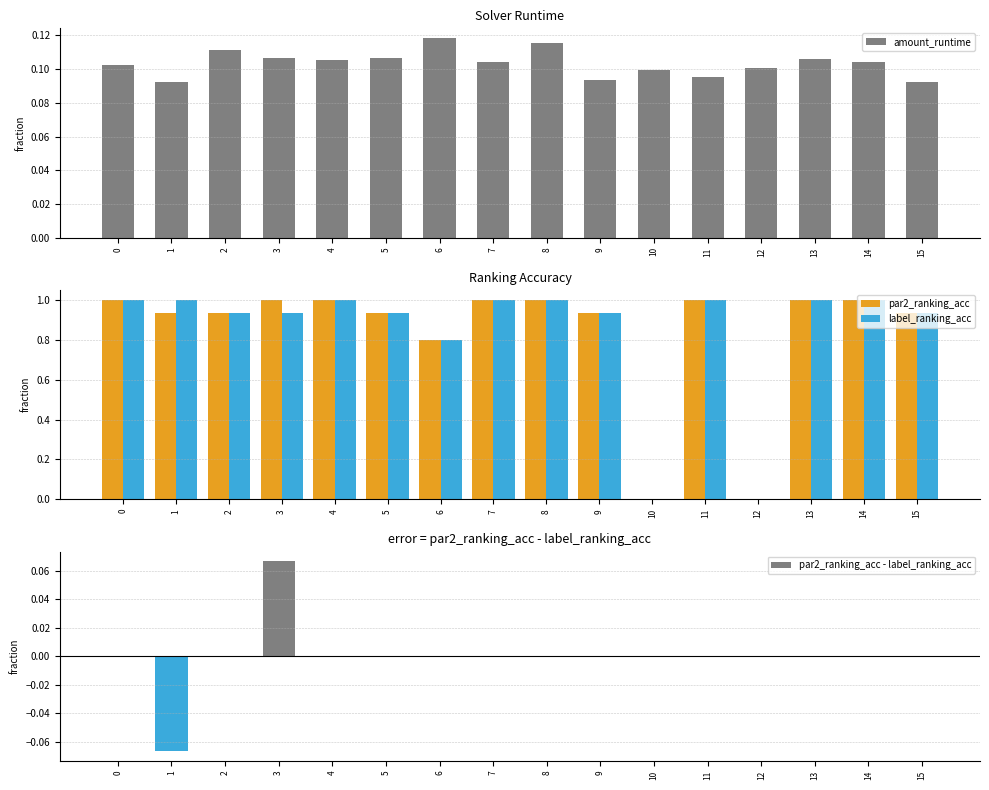

Reading left to right, extract all data points from this chart.

amount_runtime: 0=0.1	1=0.1	2=0.1	3=0.1	4=0.1	5=0.1	6=0.1	7=0.1	8=0.1	9=0.1	10=0.1	11=0.1	12=0.1	13=0.1	14=0.1	15=0.1
par2_ranking_acc: 0=1.0	1=0.9	2=0.9	3=1.0	4=1.0	5=0.9	6=0.8	7=1.0	8=1.0	9=0.9	10=0.0	11=1.0	12=0.0	13=1.0	14=1.0	15=0.9
label_ranking_acc: 0=1.0	1=1.0	2=0.9	3=0.9	4=1.0	5=0.9	6=0.8	7=1.0	8=1.0	9=0.9	10=0.0	11=1.0	12=0.0	13=1.0	14=1.0	15=0.9
par2_ranking_acc - label_ranking_acc: 0=0.0	1=-0.1	2=0.0	3=0.1	4=0.0	5=0.0	6=0.0	7=0.0	8=0.0	9=0.0	10=0.0	11=0.0	12=0.0	13=0.0	14=0.0	15=0.0